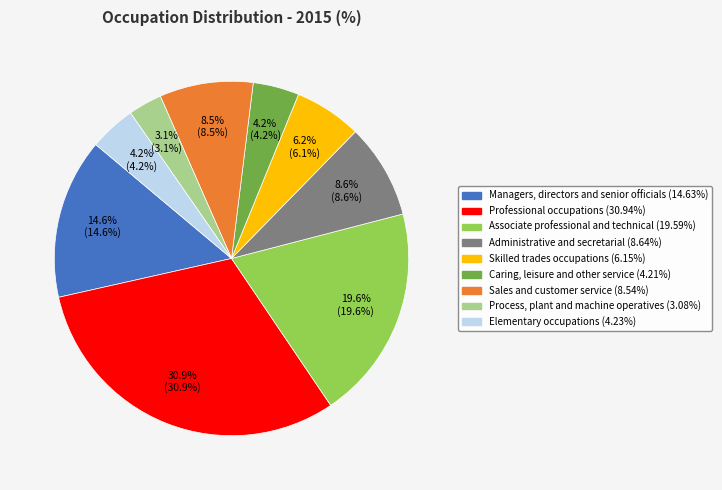

To the nearest percent, what is the average slice percentage?

11%